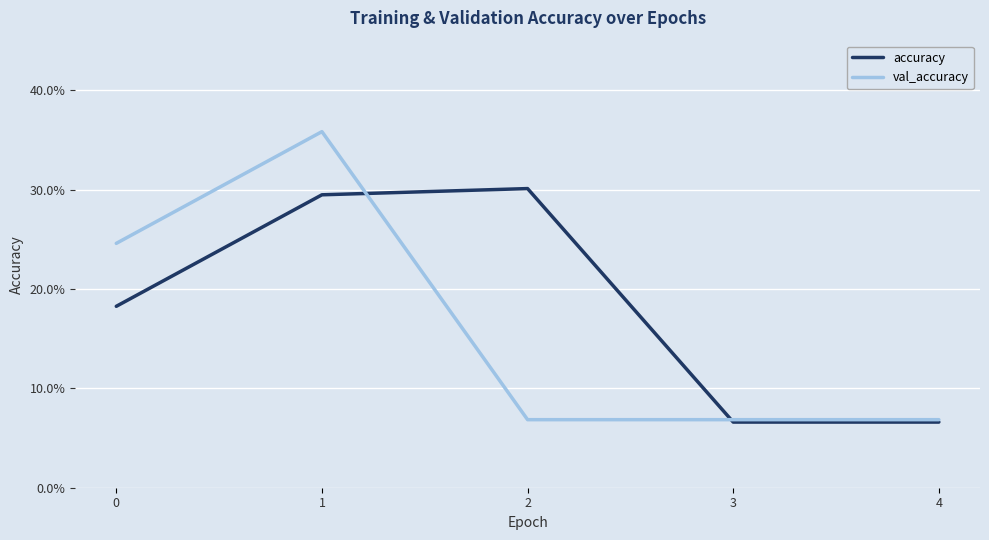

What is the total value across all series at 3?

0.1